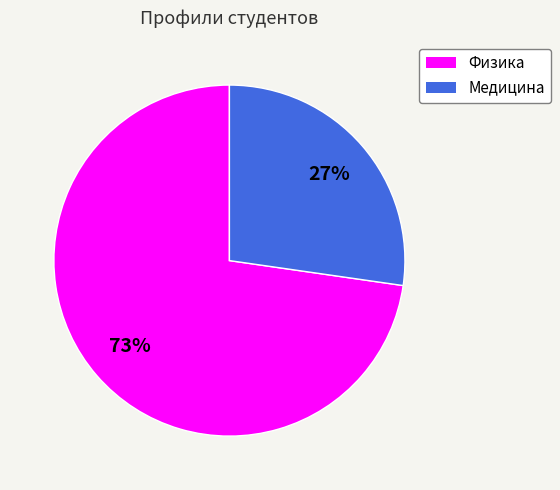

To the nearest percent, what is the average slice percentage?

50%